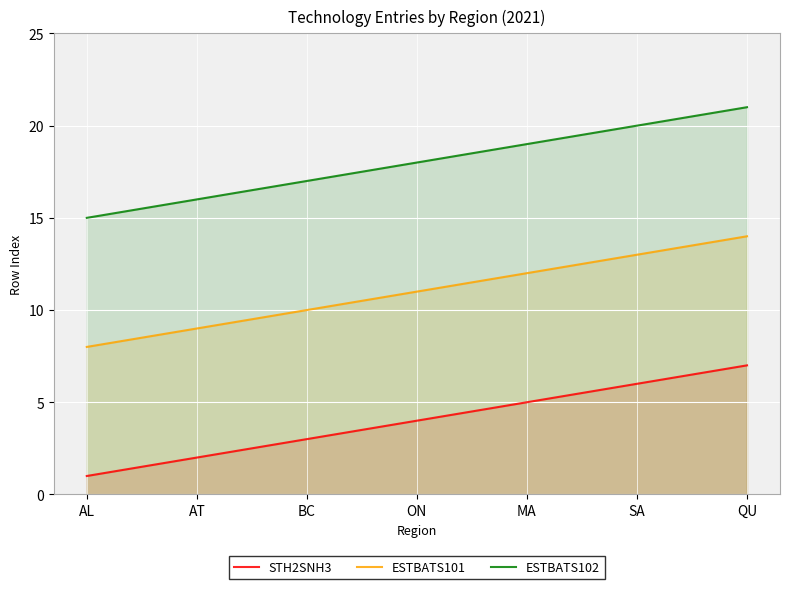

Where does the ESTBATS101 series first go above 11?

MA